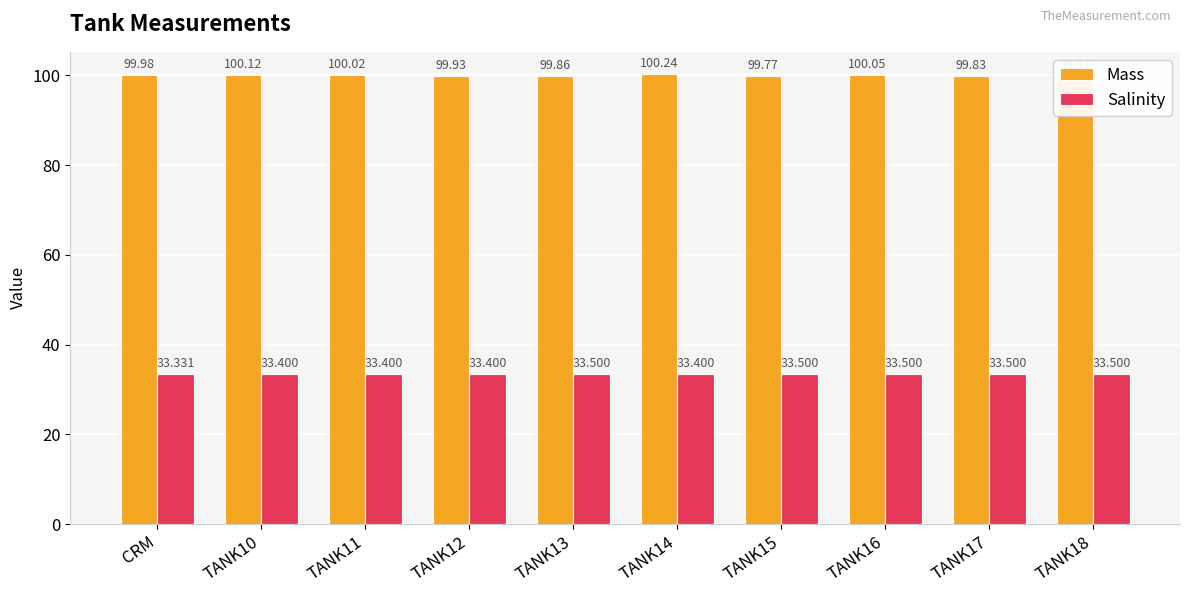

Rank the series by their average value, from highest to lowest.

Mass, Salinity